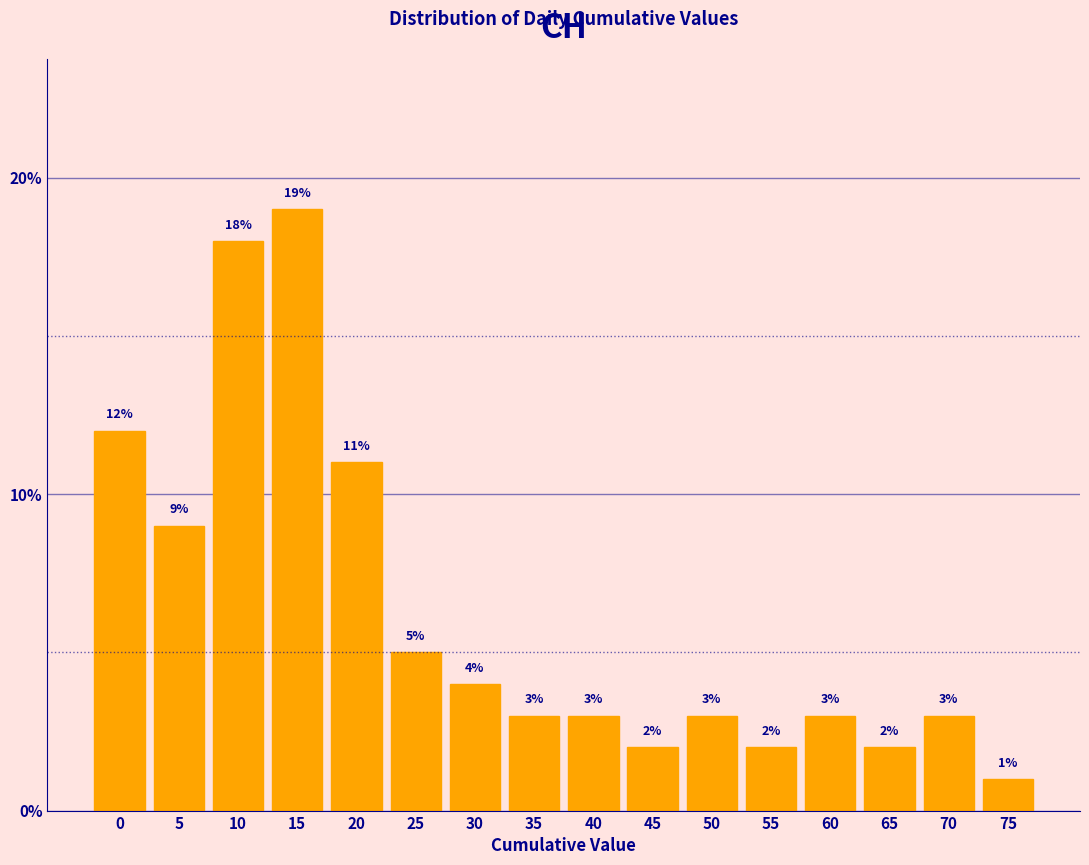

Reading right to left, extract all data points from this chart.

1	3	2	3	2	3	2	3	3	4	5	11	19	18	9	12